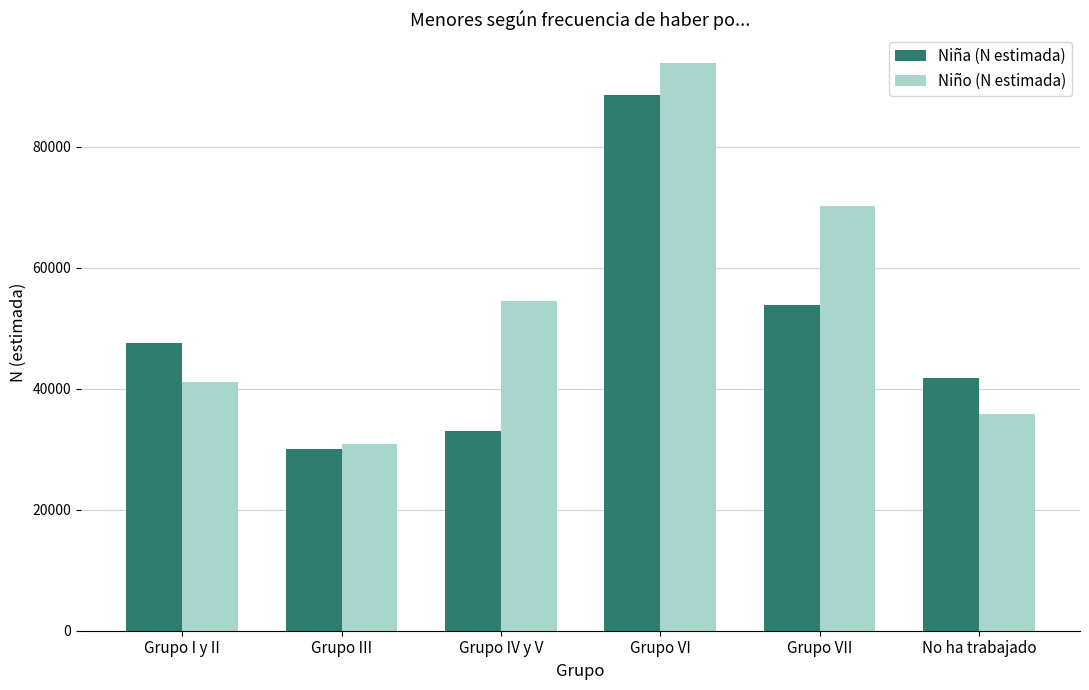

Reading left to right, list all the values displayed in this chart.

Niña (N estimada): 47581	29974	33078	88537	53792	41779
Niño (N estimada): 41156	30870	54460	93859	70126	35862